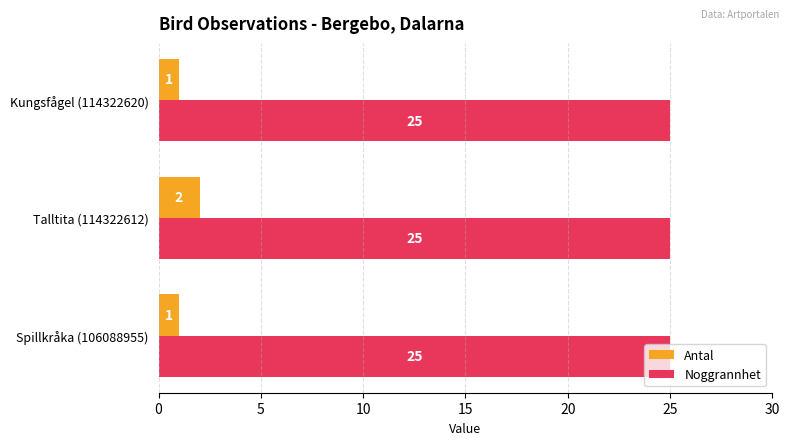

Rank the series by their average value, from lowest to highest.

Antal, Noggrannhet